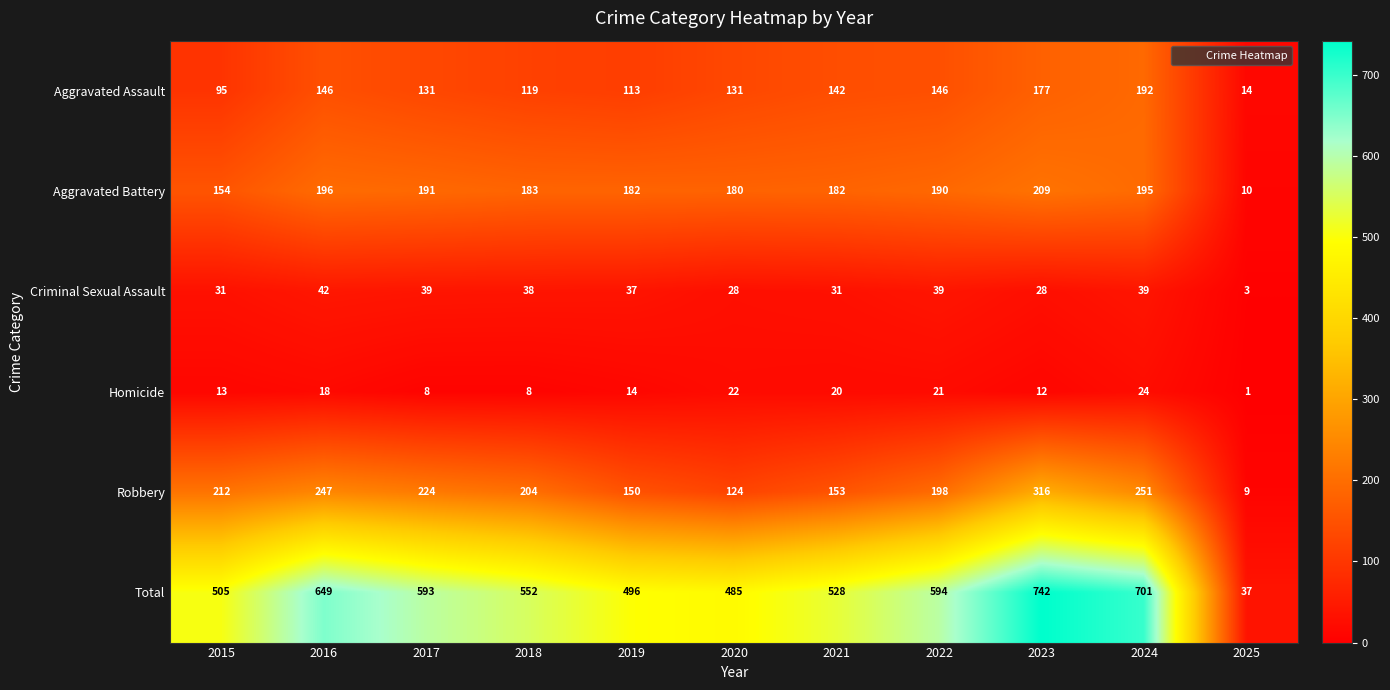

What is the sum of all Total values?

5882